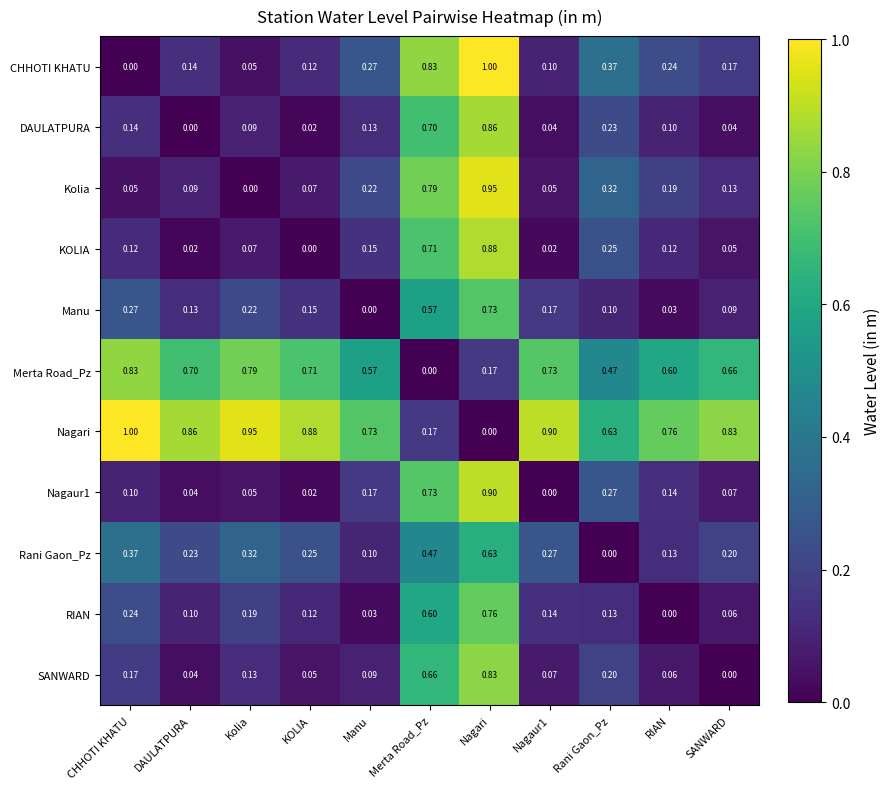

At which category is the sum across all series the highest?

Nagari